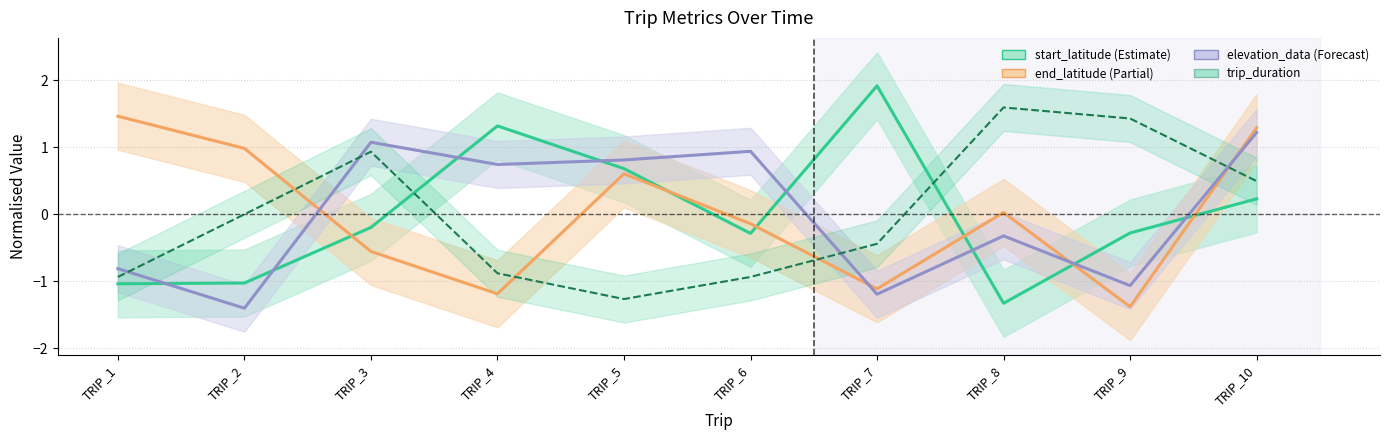

Which label corresponds to the largest value in the chart?

TRIP_7